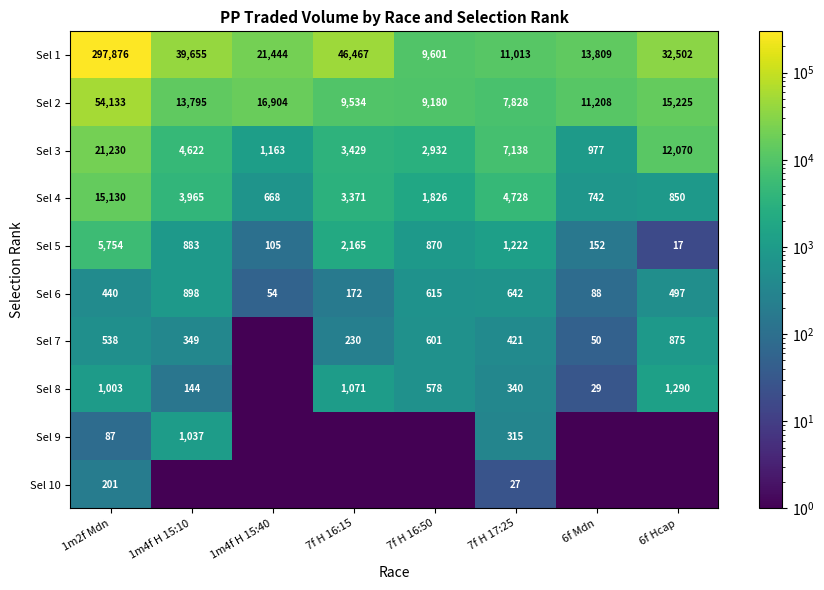

What is the difference between the maximum and second lowest values in the Sel 2 series?

44953.0